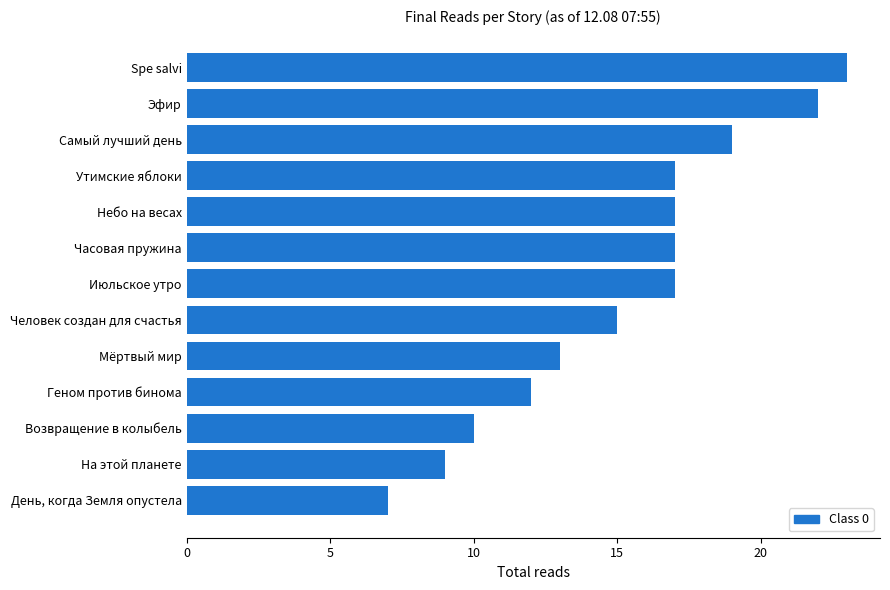

How many categories are shown in the chart?

13